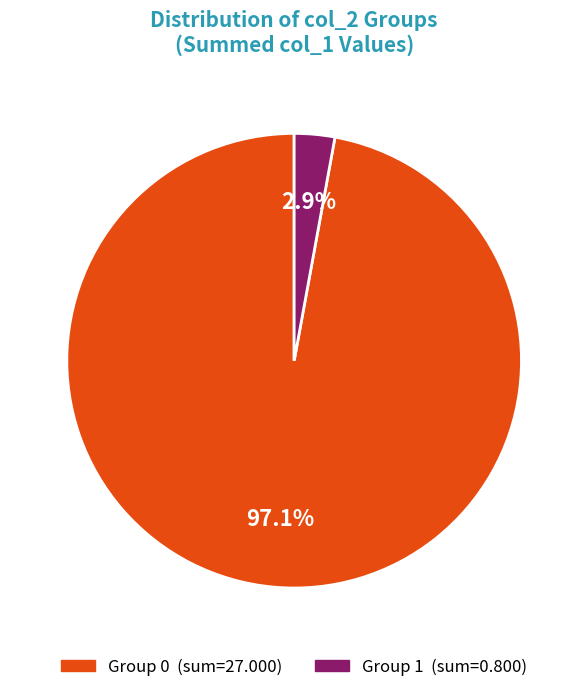

Is there any slice that represents more than half of the pie?

Yes